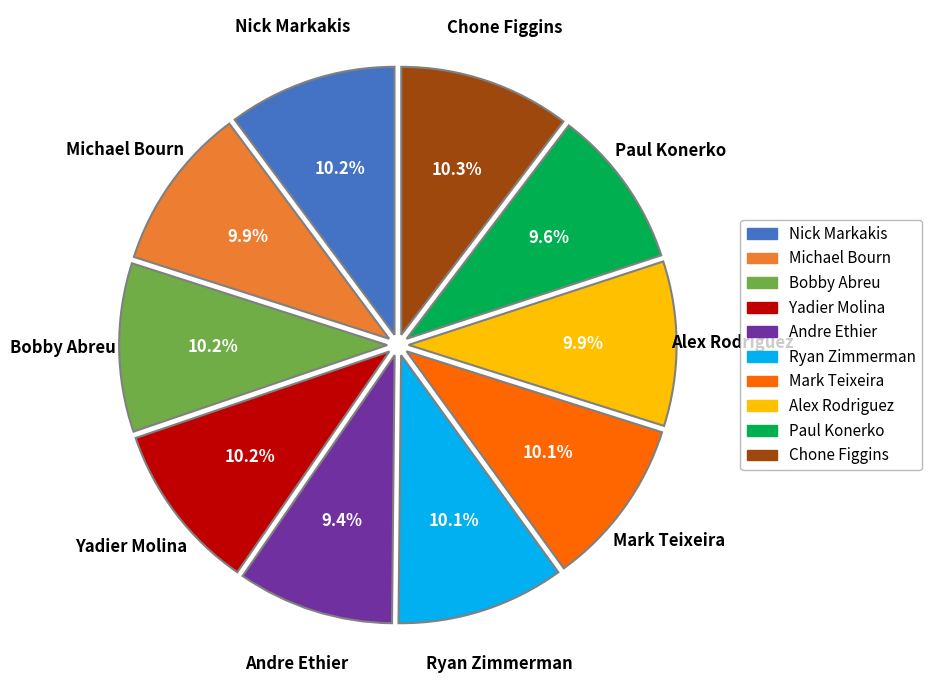

True or false: Mark Teixeira accounts for 21% of the total.

False